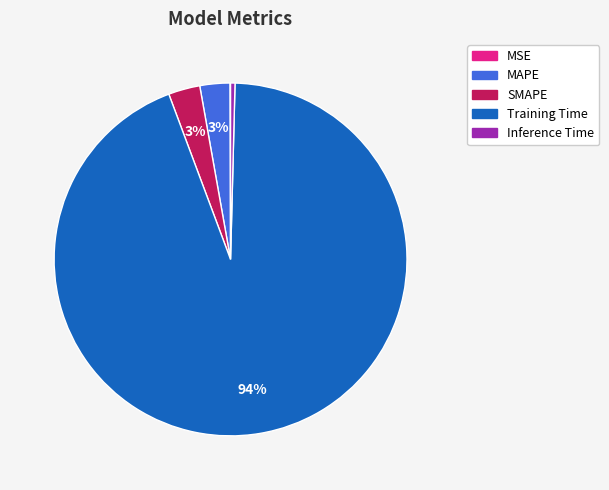

Is Training Time the majority of the pie?

Yes